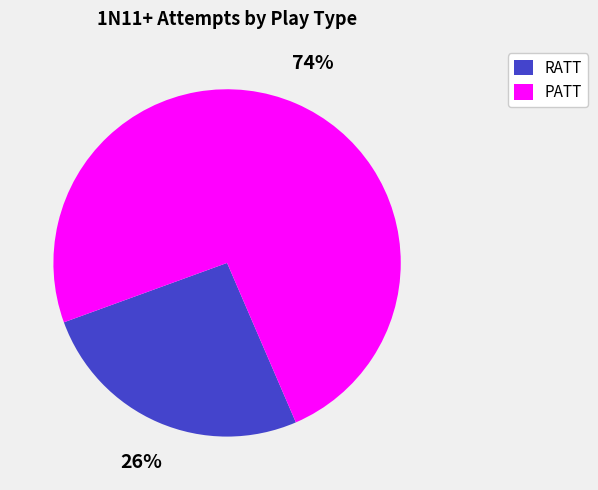

What percentage is the PATT slice, to the nearest percent?

74%